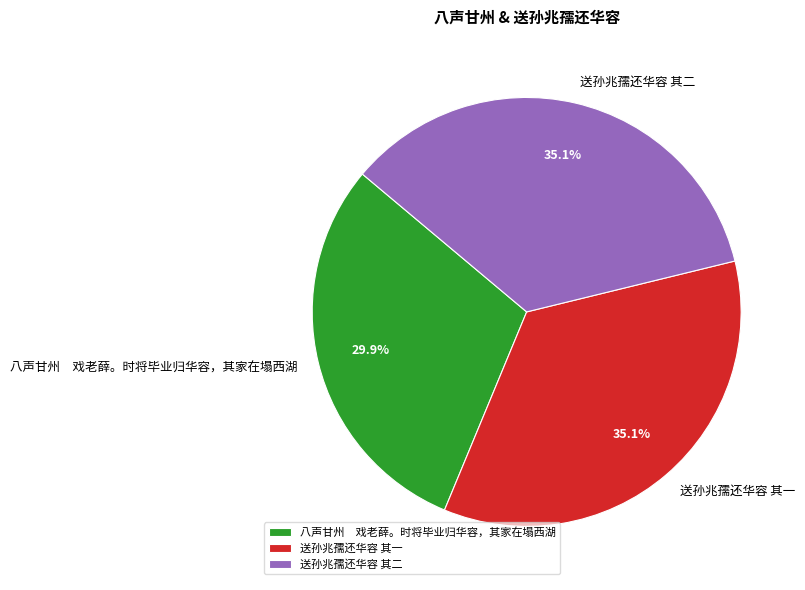

To the nearest percent, what is the difference between the largest and smallest slice percentages?

5%